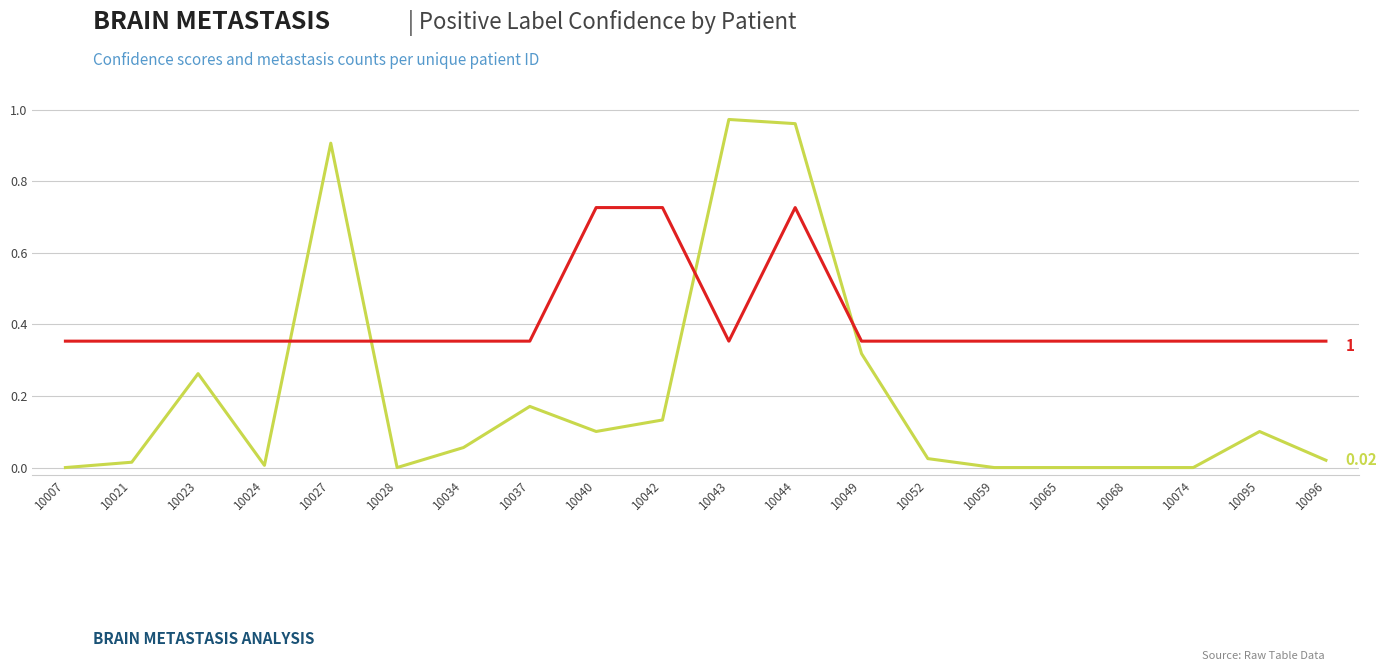

What are all the series names shown in the legend?

Positive Label Confidence, Brain Metastasis ID (Max)